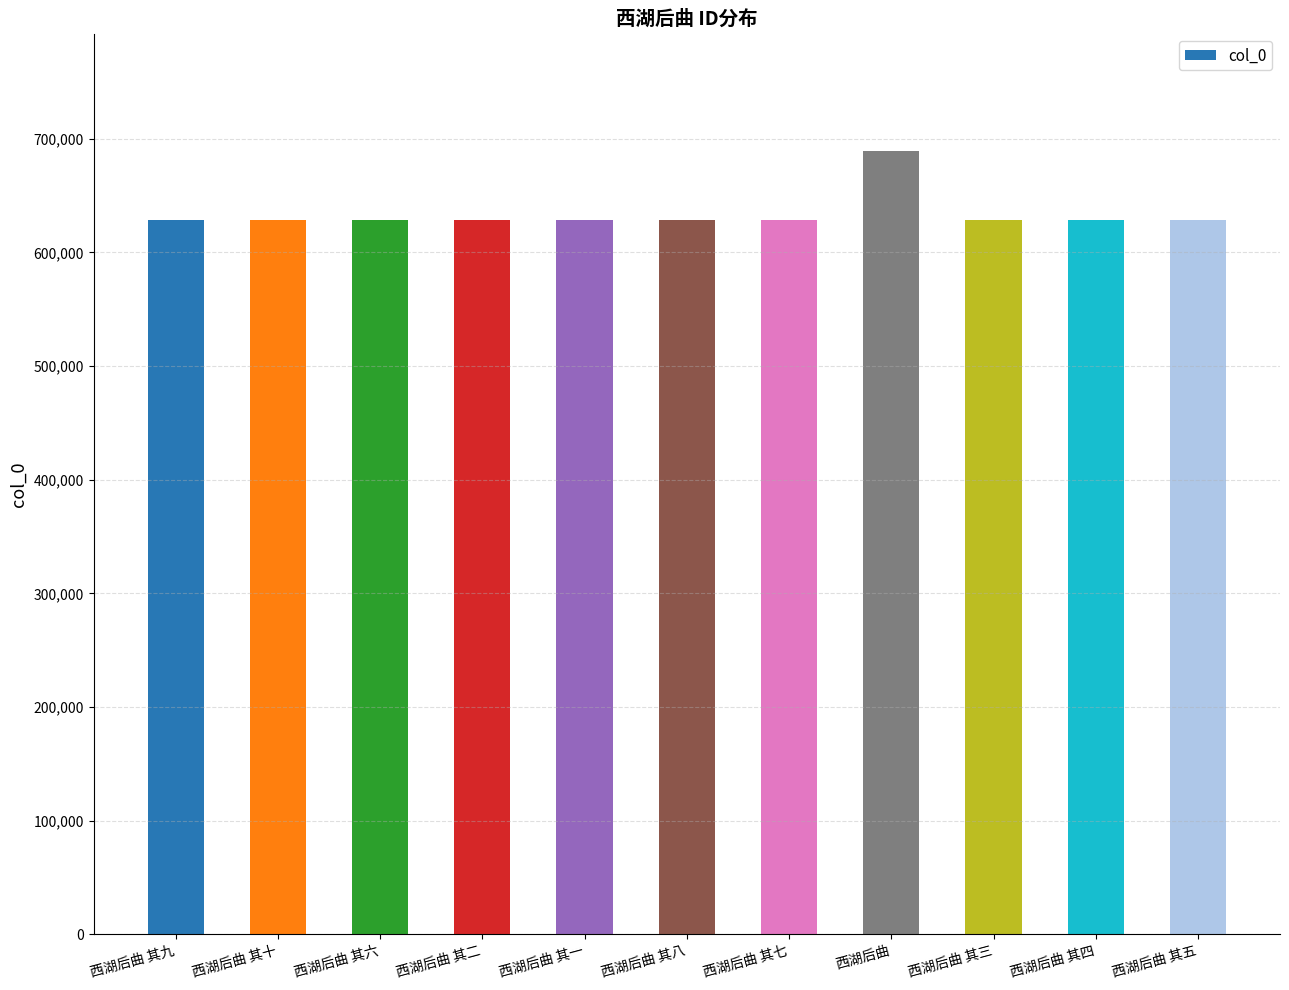

What is the difference between the values at 西湖后曲 其九 and 西湖后曲?

60732